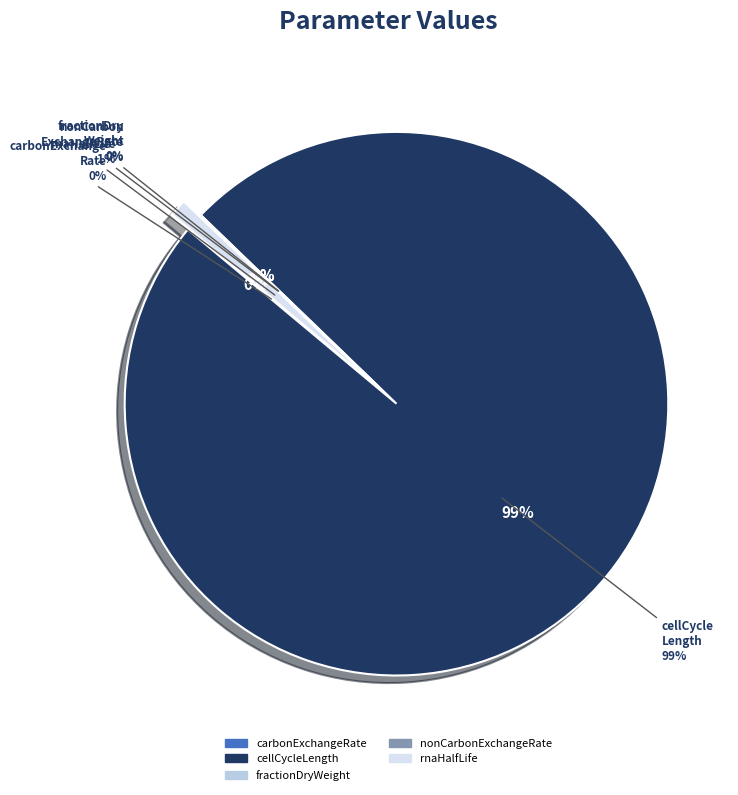

The fractionDryWeight slice represents 1% of the pie. True or false?

False